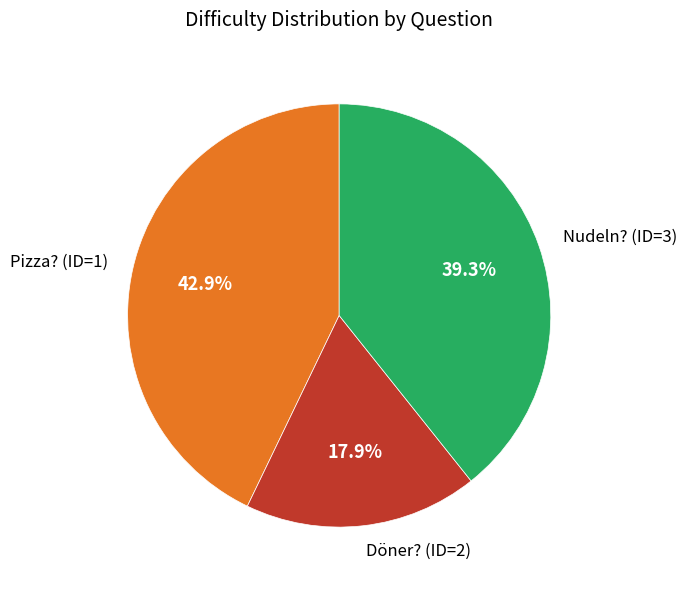

Rank the categories by value from highest to lowest.

Pizza? (ID=1), Nudeln? (ID=3), Döner? (ID=2)